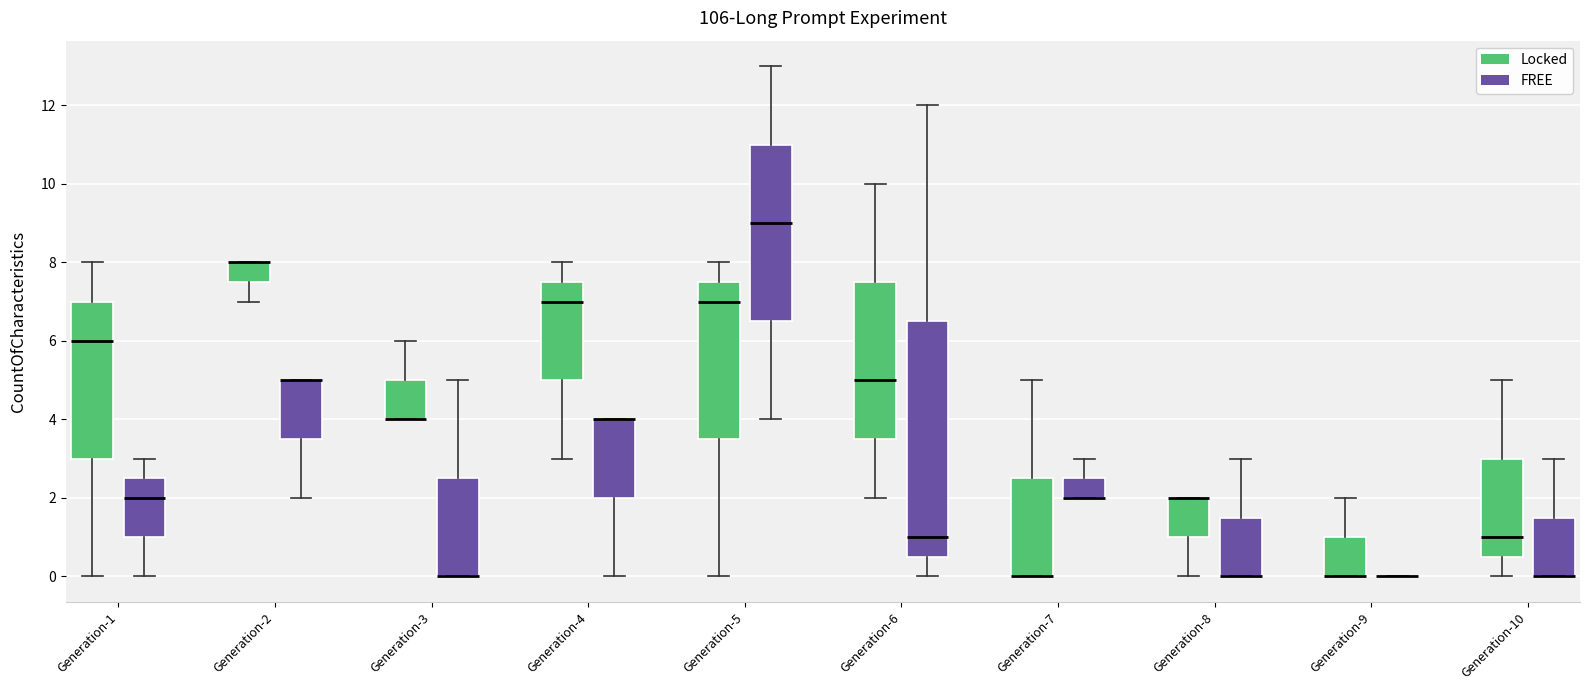

Reading left to right, read every box against the y-axis: the position of its median line, the range the box covers, and the ends of its whiskers. The values are not printed on the chart, so give them approximately, as read against the axis.

Generation-1 (Locked): median 6.0, box 3.0 to 7.0, whiskers 0.0 to 8.0
Generation-1 (FREE): median 2.0, box 1.0 to 2.6, whiskers 0.0 to 3.0
Generation-2 (Locked): median 8.0 (drawn on the box's upper edge), box 7.6 to 8.0, whiskers 7.0 to 8.0
Generation-2 (FREE): median 5.0 (drawn on the box's upper edge), box 3.6 to 5.0, whiskers 2.0 to 5.0
Generation-3 (Locked): median 4.0 (drawn on the box's lower edge), box 4.0 to 5.0, whiskers 4.0 to 6.0
Generation-3 (FREE): median 0.0 (drawn on the box's lower edge), box 0.0 to 2.6, whiskers 0.0 to 5.0
Generation-4 (Locked): median 7.0, box 5.0 to 7.6, whiskers 3.0 to 8.0
Generation-4 (FREE): median 4.0 (drawn on the box's upper edge), box 2.0 to 4.0, whiskers 0.0 to 4.0
Generation-5 (Locked): median 7.0, box 3.6 to 7.6, whiskers 0.0 to 8.0
Generation-5 (FREE): median 9.0, box 6.6 to 11.0, whiskers 4.0 to 13.0
Generation-6 (Locked): median 5.0, box 3.6 to 7.6, whiskers 2.0 to 10.0
Generation-6 (FREE): median 1.0, box 0.6 to 6.6, whiskers 0.0 to 12.0
Generation-7 (Locked): median 0.0 (drawn on the box's lower edge), box 0.0 to 2.6, whiskers 0.0 to 5.0
Generation-7 (FREE): median 2.0 (drawn on the box's lower edge), box 2.0 to 2.6, whiskers 2.0 to 3.0
Generation-8 (Locked): median 2.0 (drawn on the box's upper edge), box 1.0 to 2.0, whiskers 0.0 to 2.0
Generation-8 (FREE): median 0.0 (drawn on the box's lower edge), box 0.0 to 1.6, whiskers 0.0 to 3.0
Generation-9 (Locked): median 0.0 (drawn on the box's lower edge), box 0.0 to 1.0, whiskers 0.0 to 2.0
Generation-9 (FREE): box collapsed to a line at 0.0, whiskers 0.0 to 0.0
Generation-10 (Locked): median 1.0, box 0.6 to 3.0, whiskers 0.0 to 5.0
Generation-10 (FREE): median 0.0 (drawn on the box's lower edge), box 0.0 to 1.6, whiskers 0.0 to 3.0